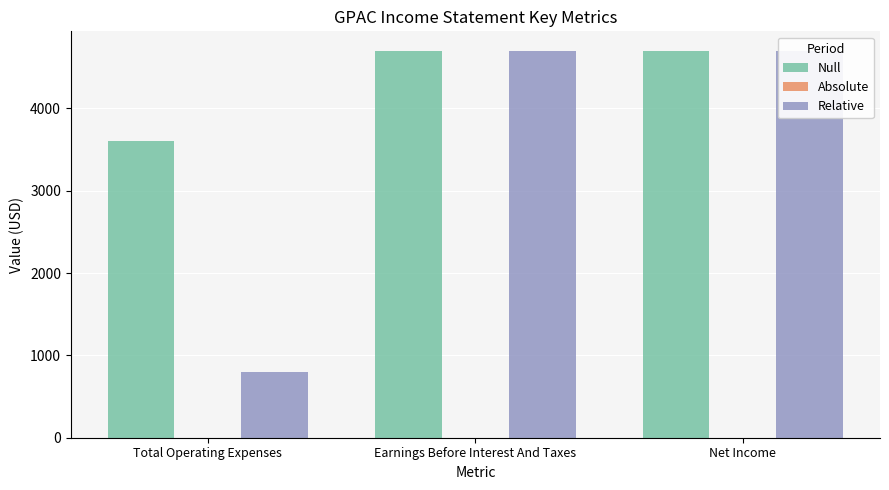

Which series has the widest spread of values?

Relative